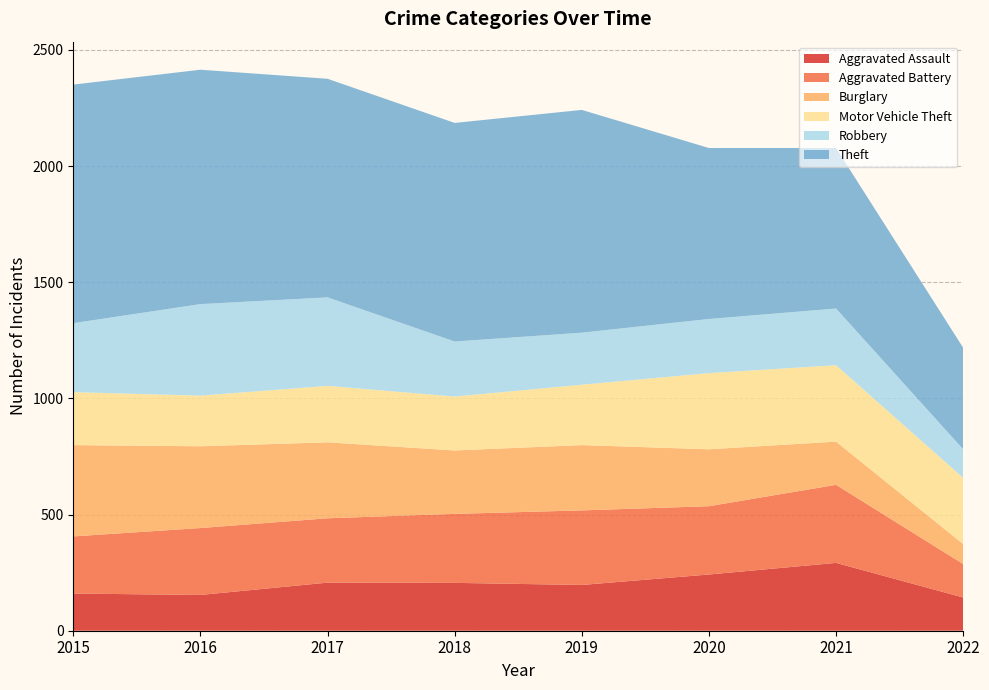

Reading left to right, transcribe all the data shown in this chart.

Aggravated Assault: 2015=160	2016=154	2017=207	2018=206	2019=197	2020=242	2021=292	2022=143
Aggravated Battery: 2015=246	2016=288	2017=277	2018=297	2019=321	2020=294	2021=336	2022=144
Burglary: 2015=393	2016=352	2017=327	2018=273	2019=281	2020=245	2021=186	2022=86
Motor Vehicle Theft: 2015=228	2016=218	2017=243	2018=232	2019=260	2020=328	2021=329	2022=285
Robbery: 2015=297	2016=394	2017=381	2018=237	2019=224	2020=233	2021=244	2022=123
Theft: 2015=1027	2016=1009	2017=941	2018=941	2019=959	2020=736	2021=691	2022=437